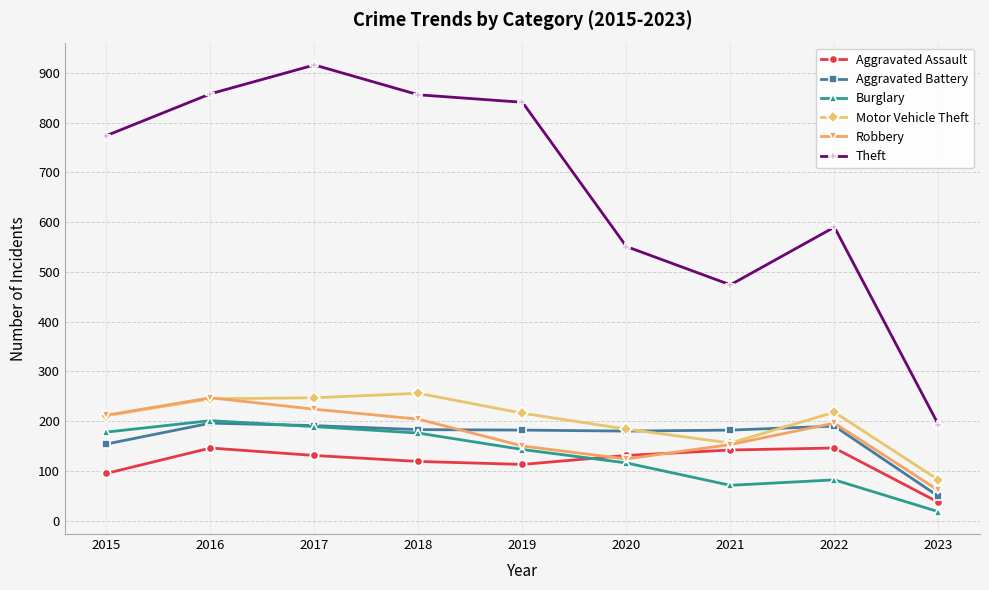

Which label corresponds to the largest value in the chart?

2017